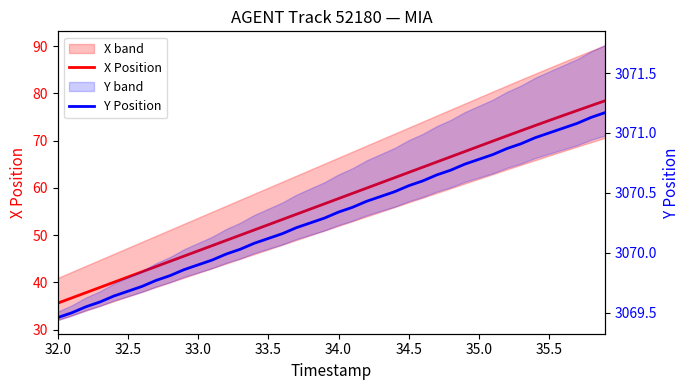

What is the maximum value shown in the chart?

3071.2